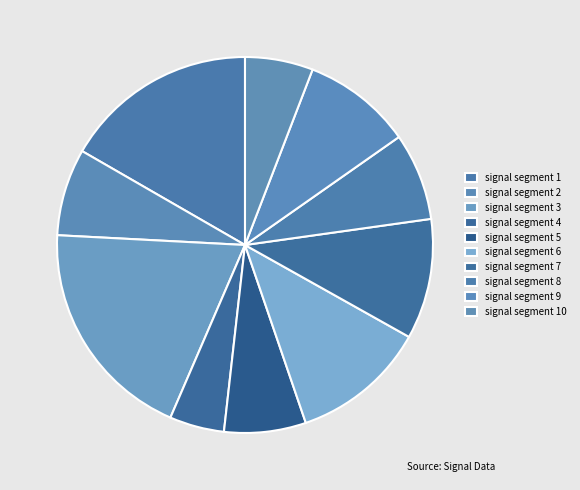

How many segments does this pie chart have?

10